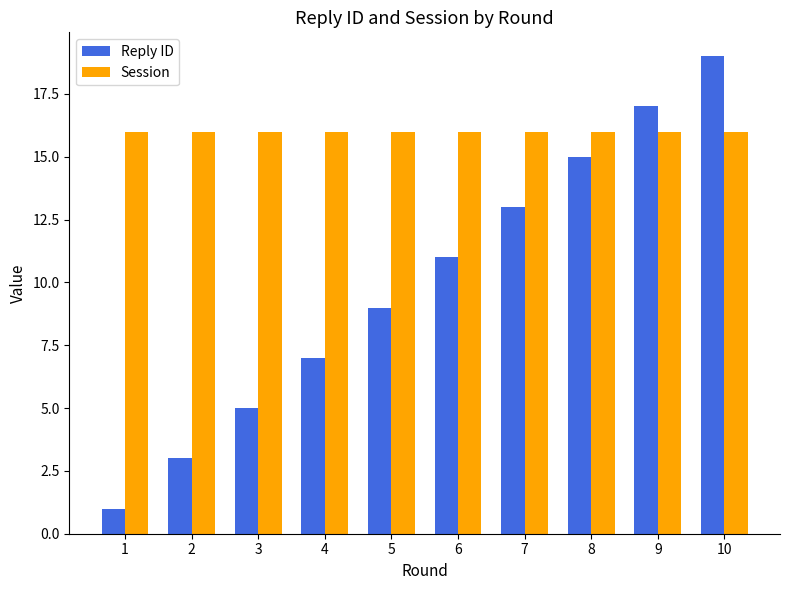

What is the total value across all series at 4?

23